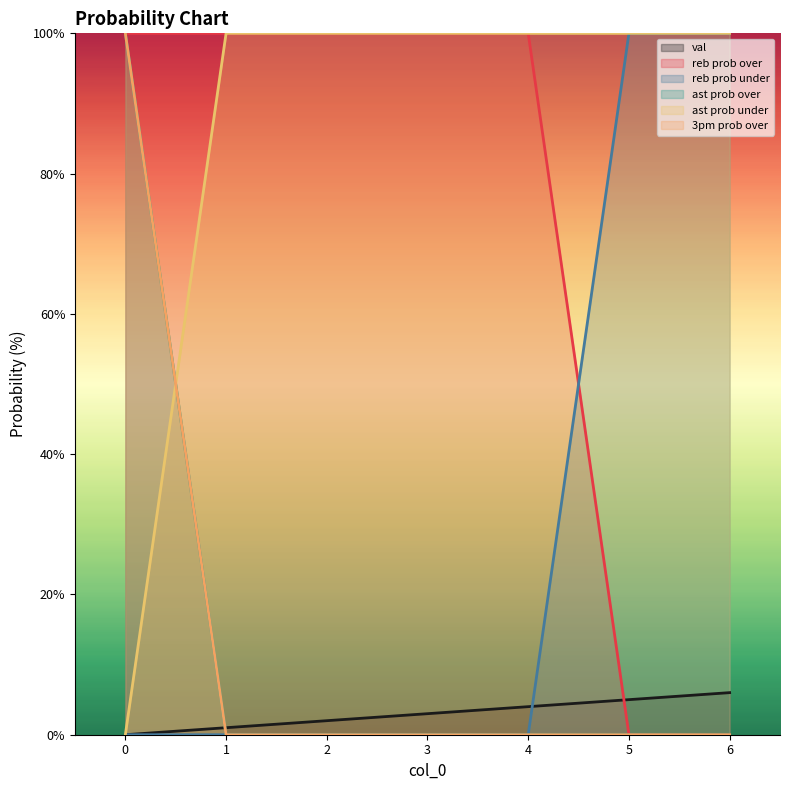

True or false: reb prob over and ast prob under cross at least once.

False